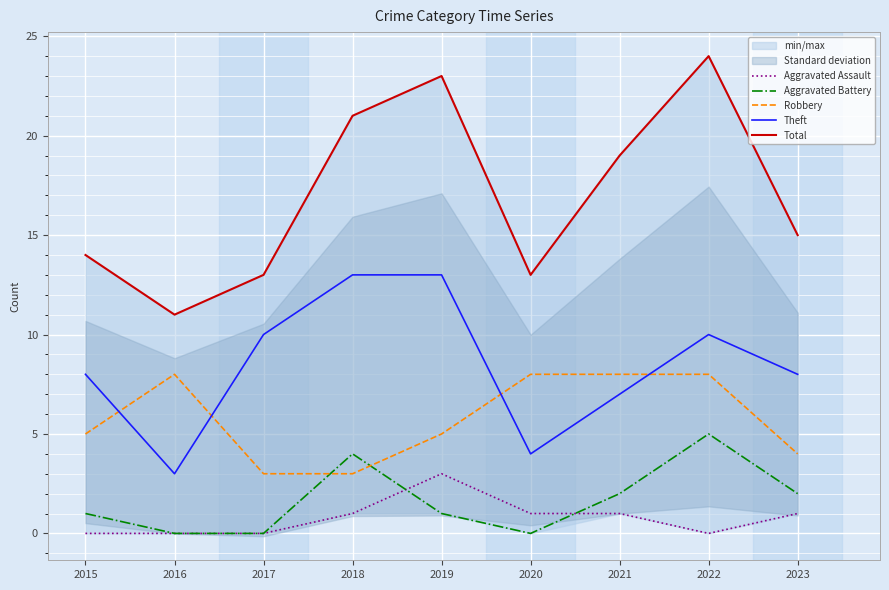

At which label does Aggravated Battery first exceed 1?

2018